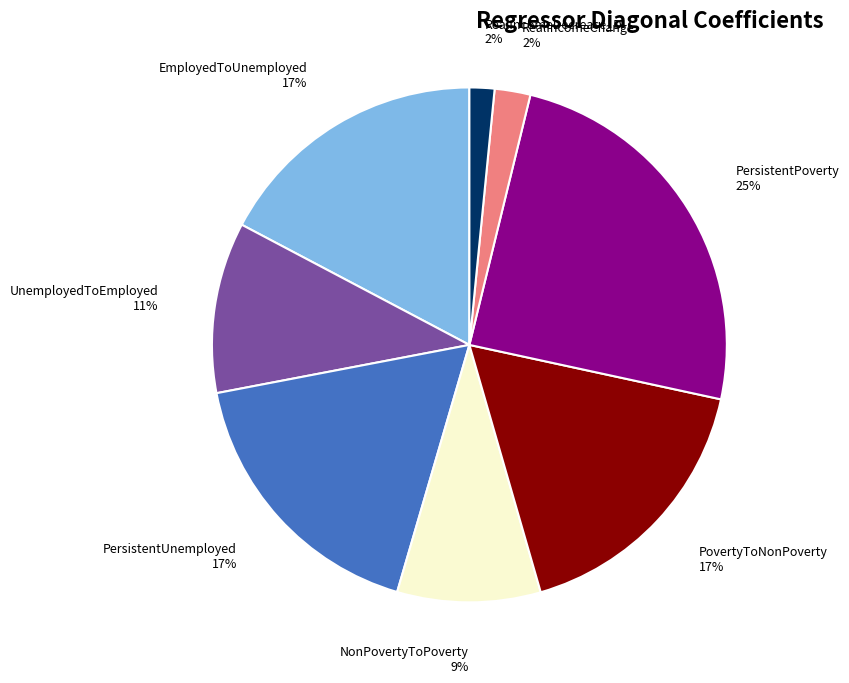

To the nearest percent, what portion does UnemployedToEmployed represent?

11%